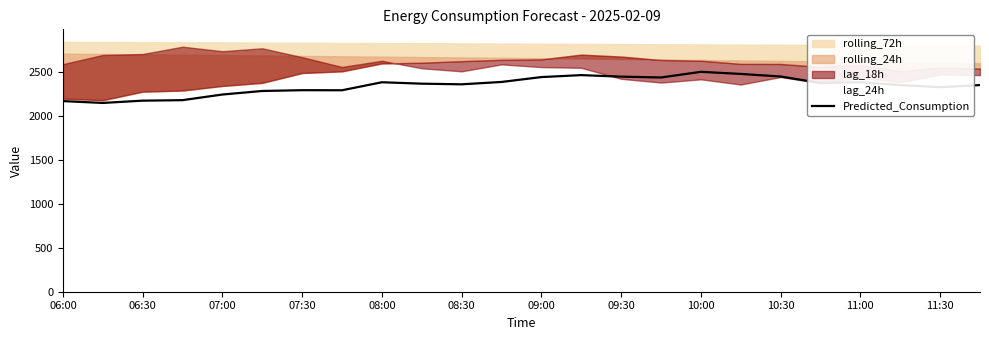

The value of Predicted_Consumption at 10:30 is 2447.3. True or false?

True